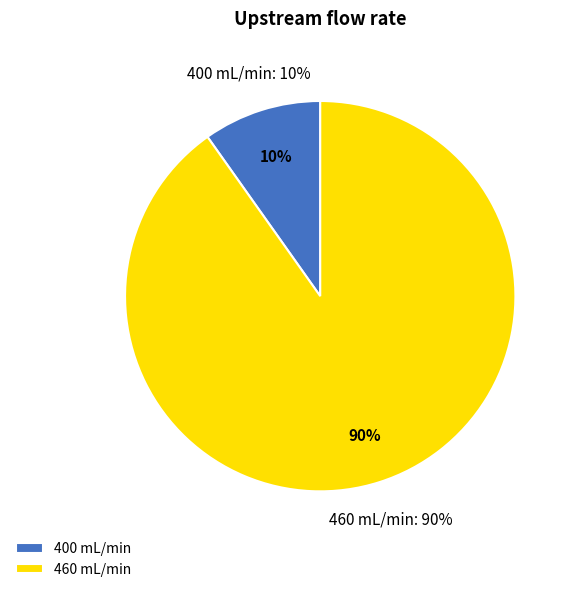

Is there a majority slice in this chart?

No